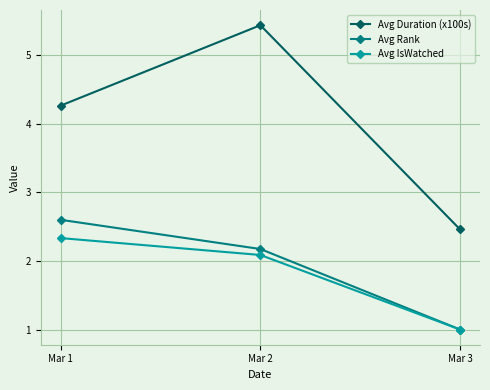

At how many categories does at least one series exceed 1?

3